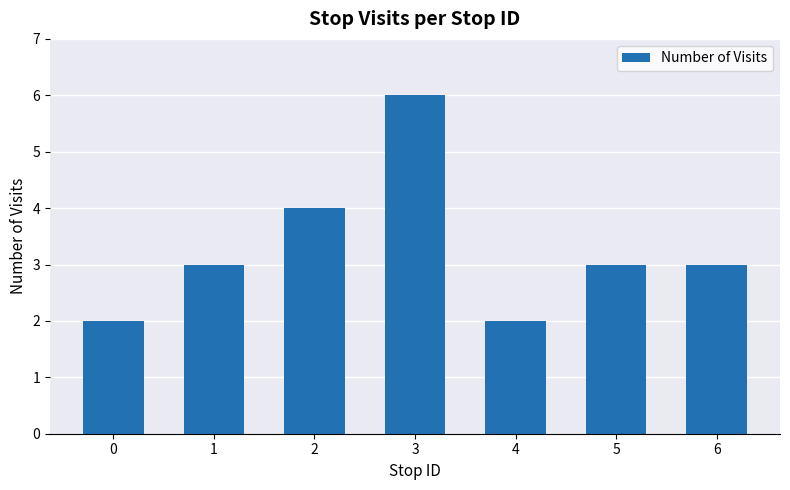

Reading left to right, what are all the values shown in this chart?

2	3	4	6	2	3	3